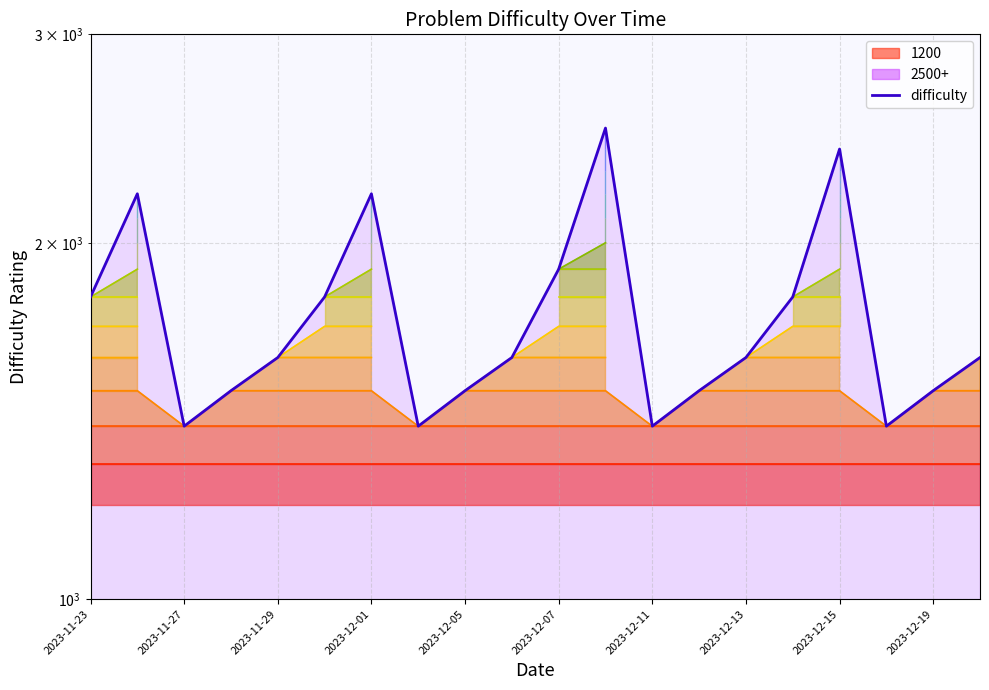

What is the difference between the maximum and minimum values?

1100